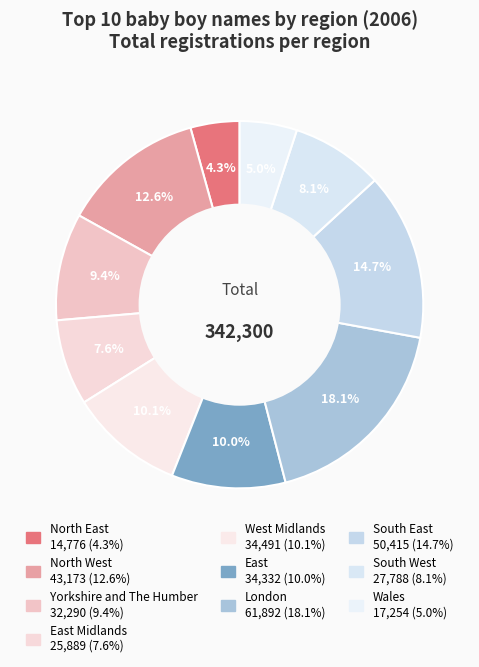

Which category has the smallest portion of the pie?

North East